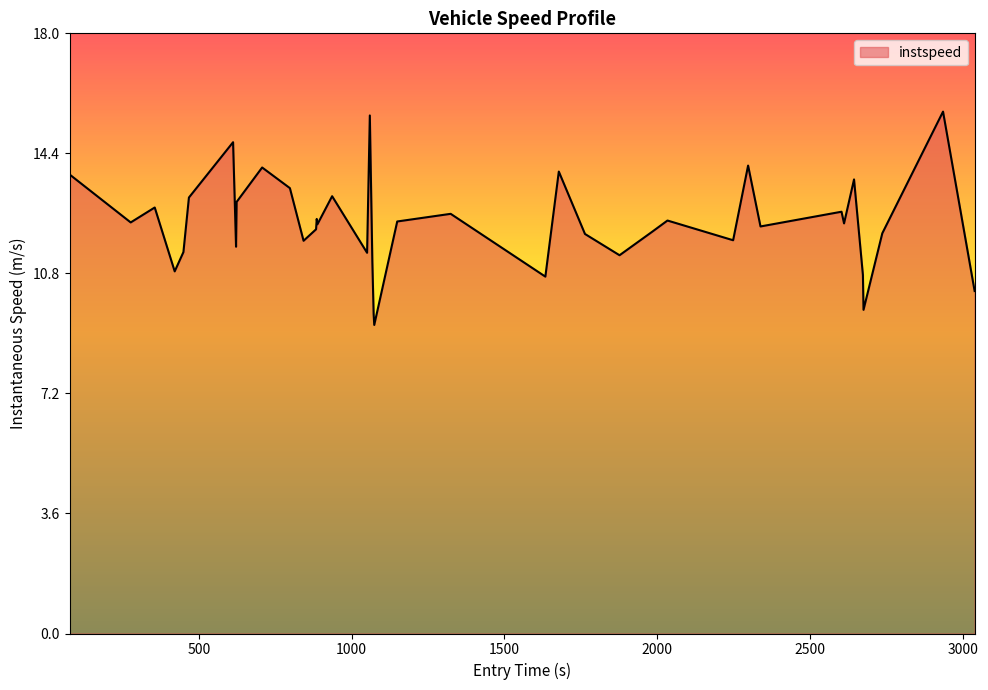

What is the minimum value shown in the chart?

9.3